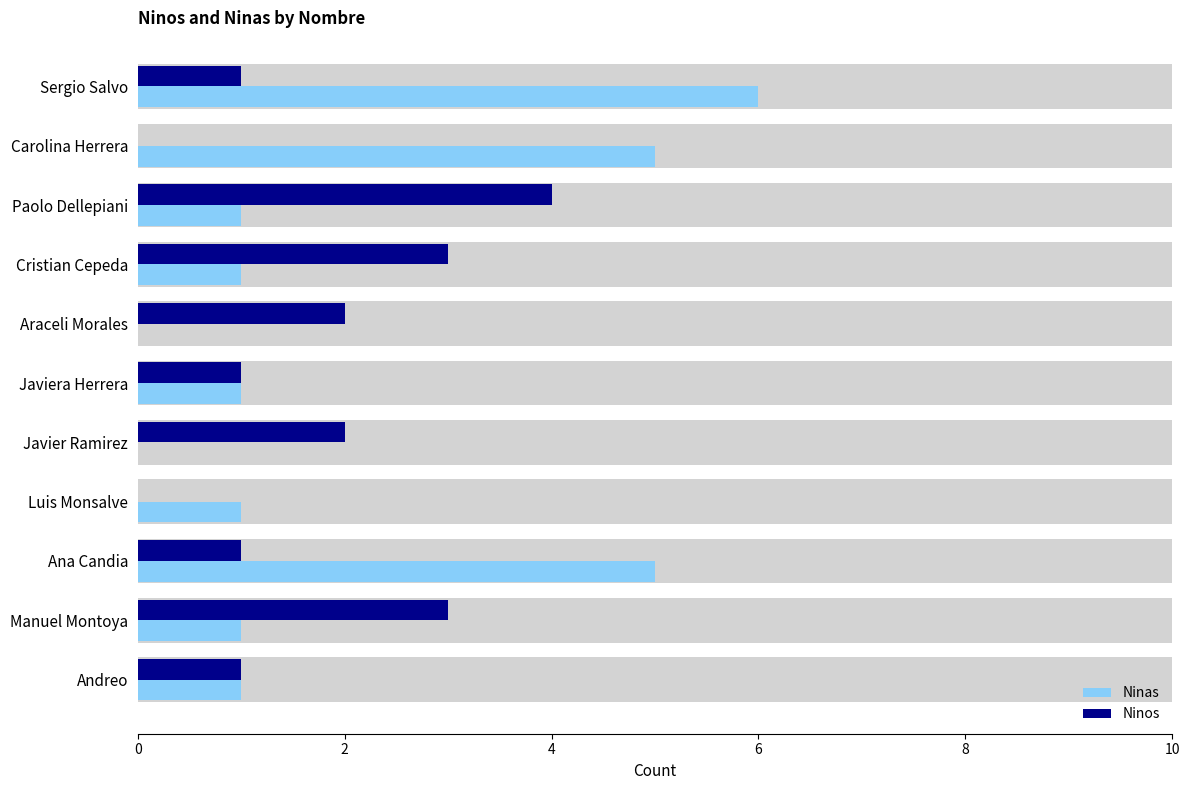

What are all the series names shown in the legend?

Ninos, Ninas